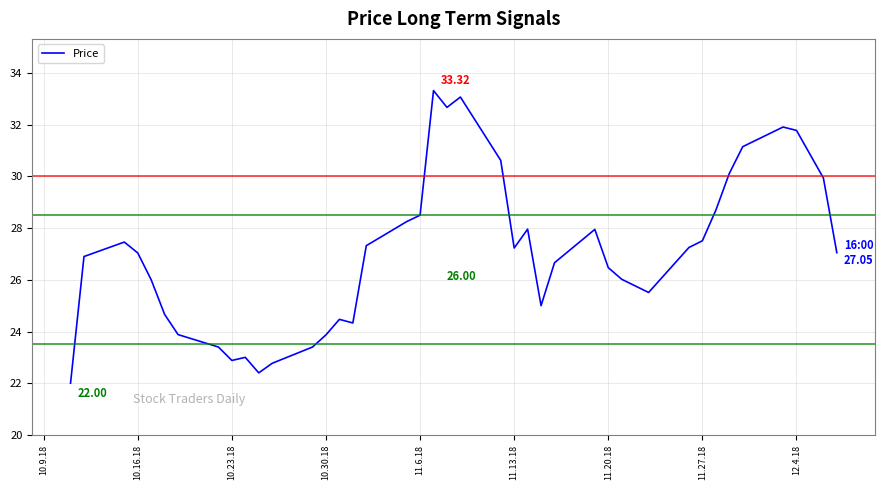

What is the difference between the maximum and minimum values?

11.3